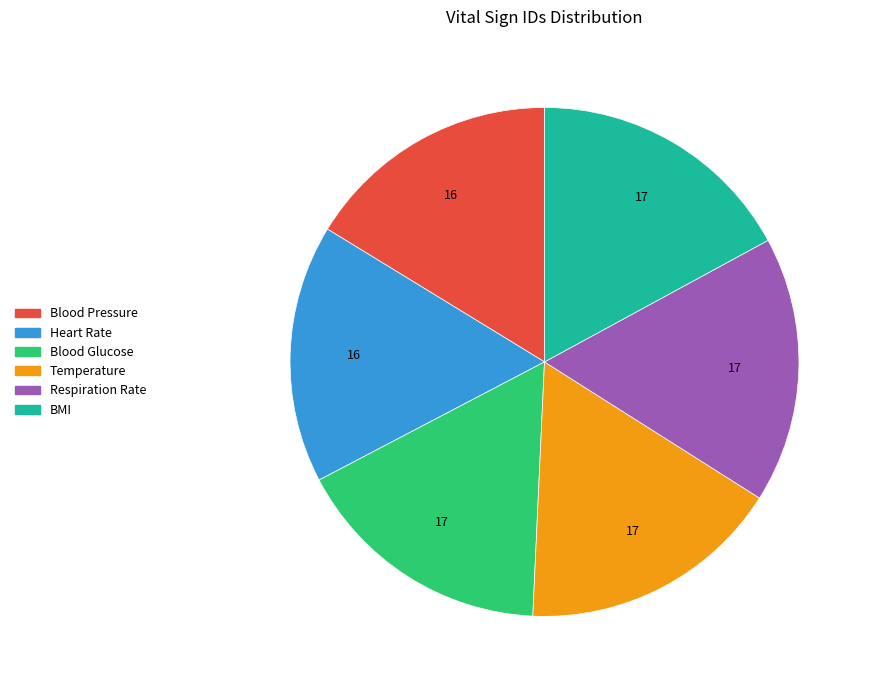

Does Temperature account for over 50% of the chart?

No